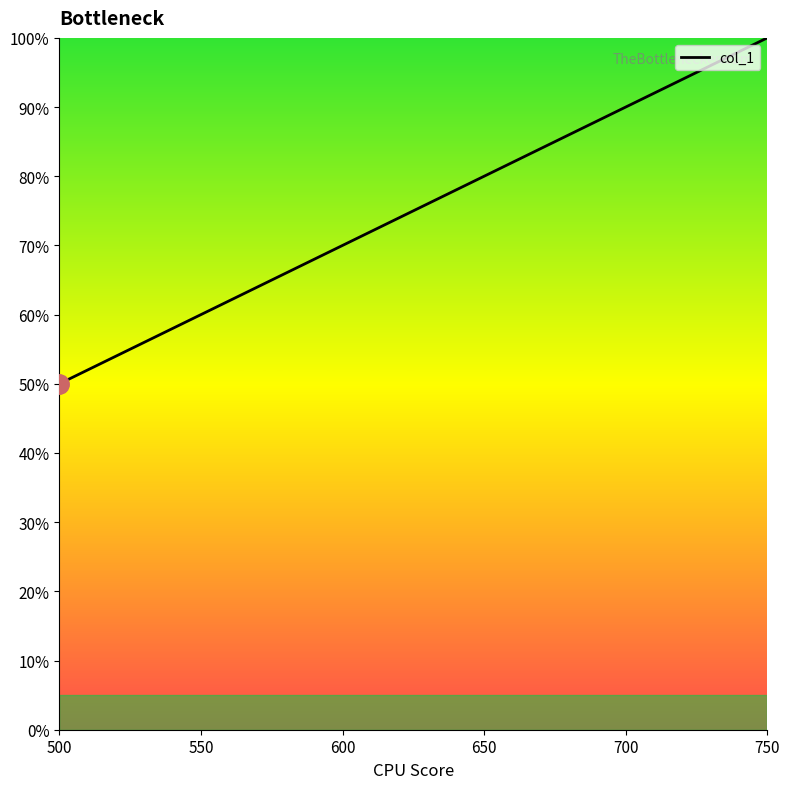

How many lines are shown in the chart?

1